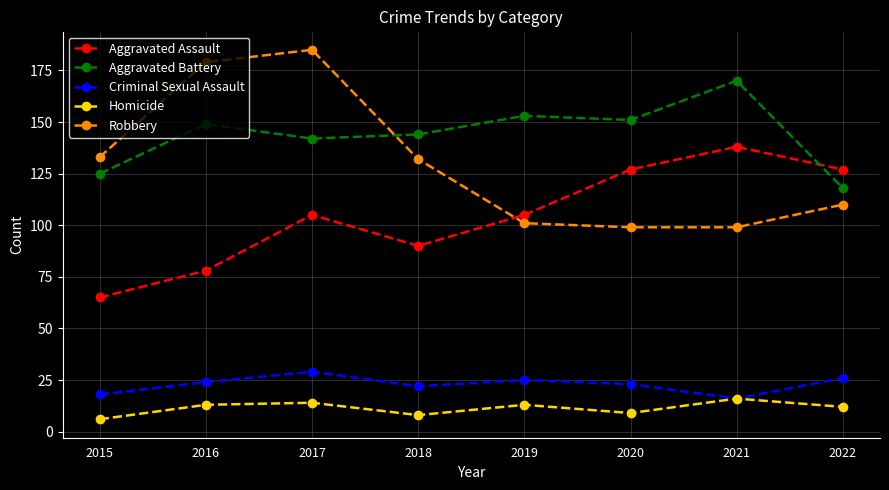

What is the difference between the Aggravated Battery values at 2019 and 2021?

17